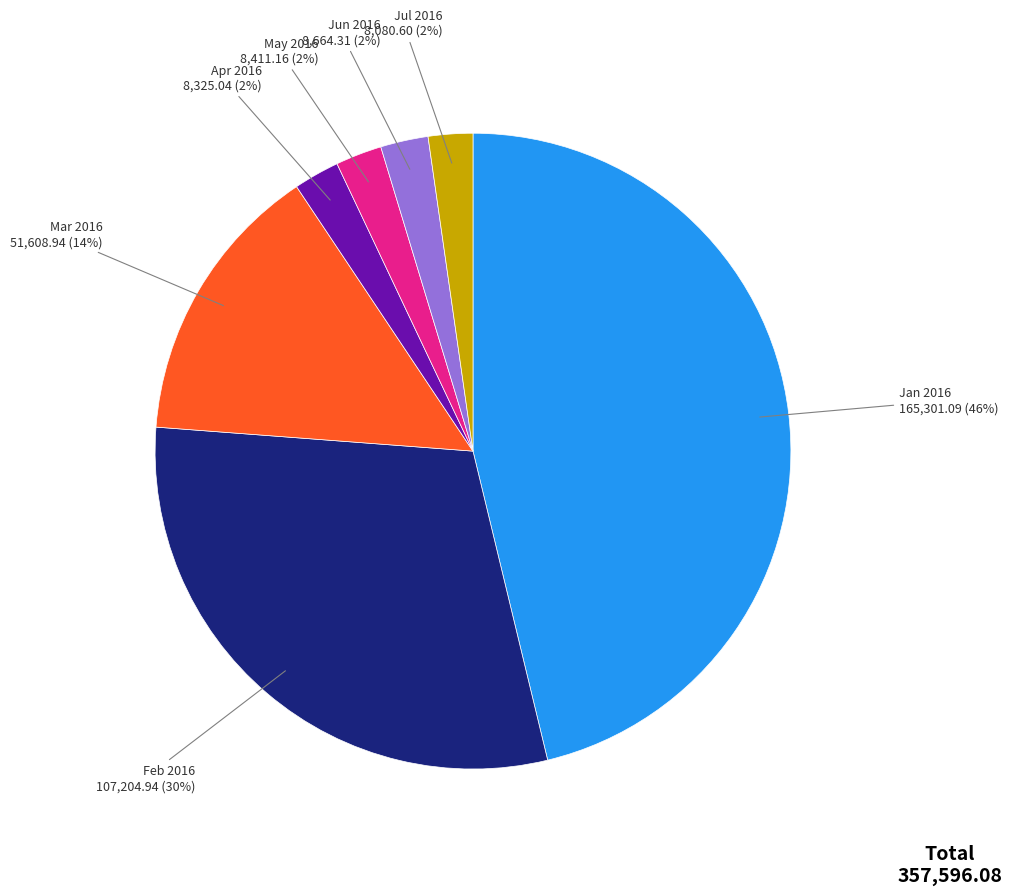

Is there any slice that represents more than half of the pie?

No